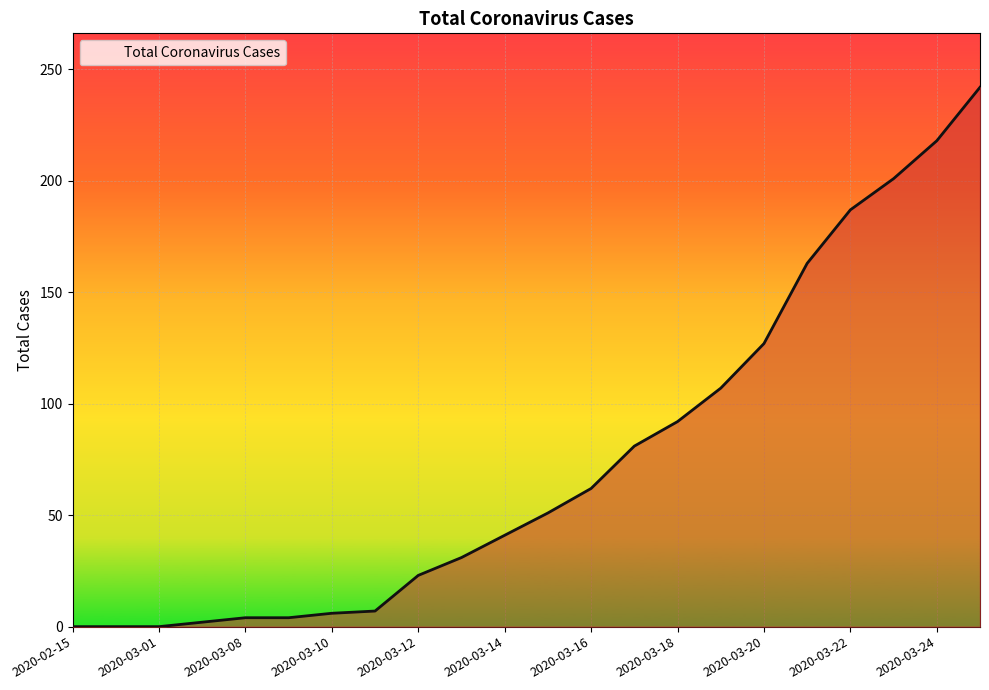

What is the maximum value shown in the chart?

242